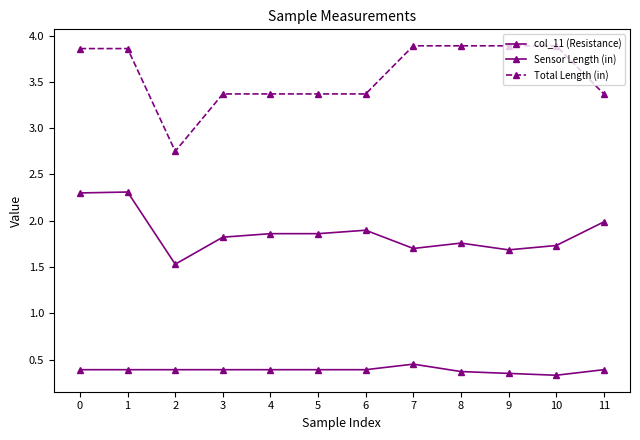

What is the difference between the maximum and second lowest values in the col_11 (Resistance) series?

0.1